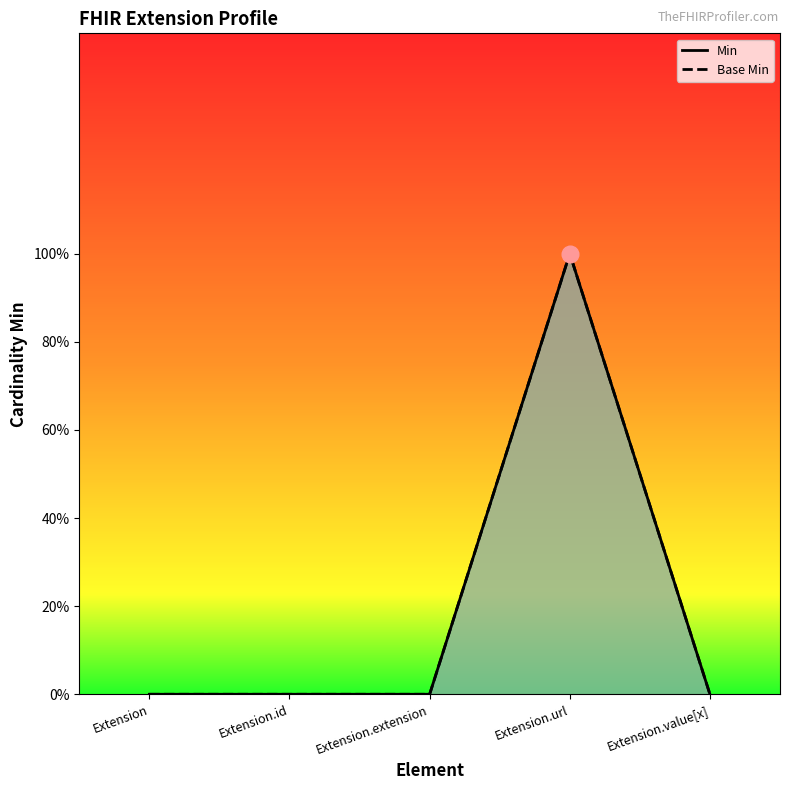

What is the sum of the Min values at Extension.url and Extension?

1